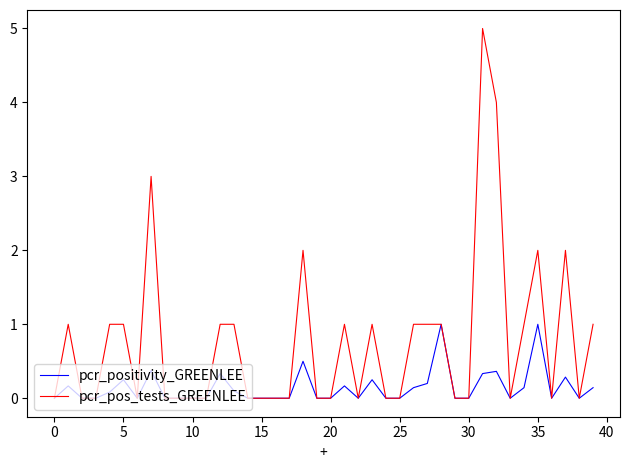

Which series has the largest total across all categories?

pcr_pos_tests_GREENLEE